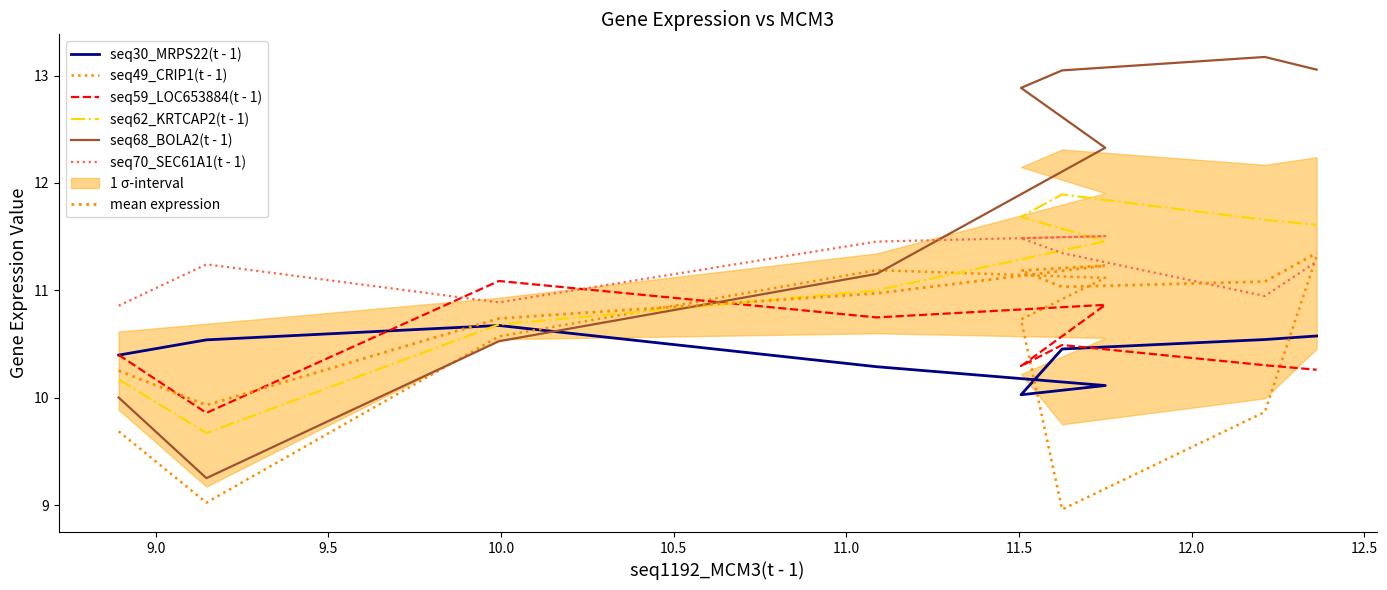

Which series has the largest total across all categories?

seq68_BOLA2(t - 1)